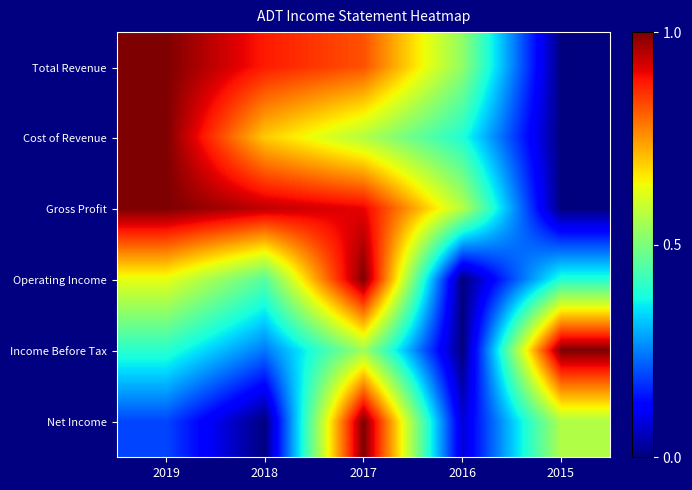

How many categories are shown in the chart?

5